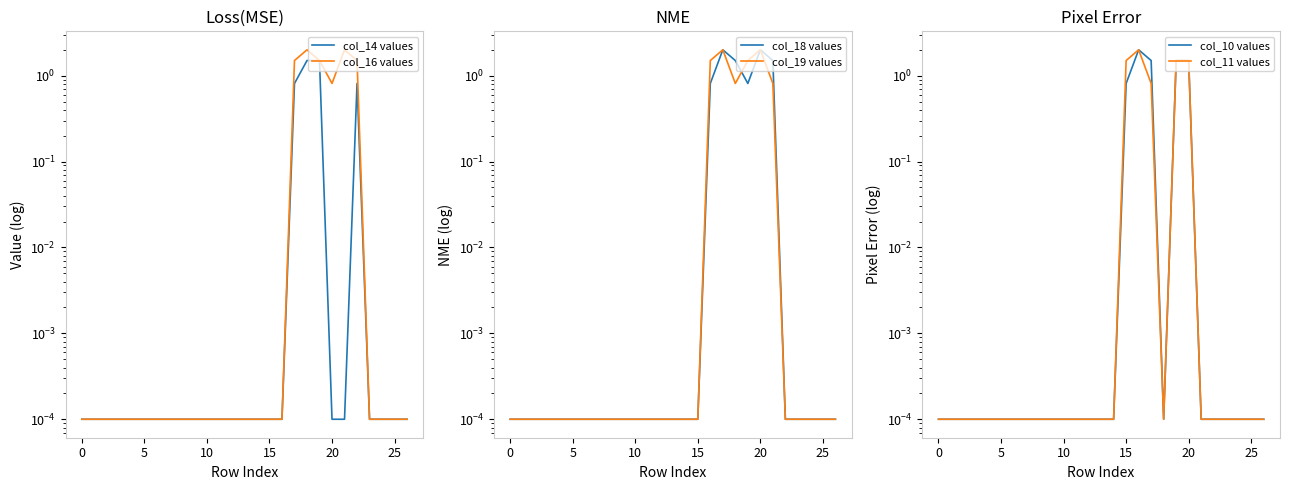

What are all the series names shown in the legend?

col_14 values, col_16 values, col_18 values, col_19 values, col_10 values, col_11 values